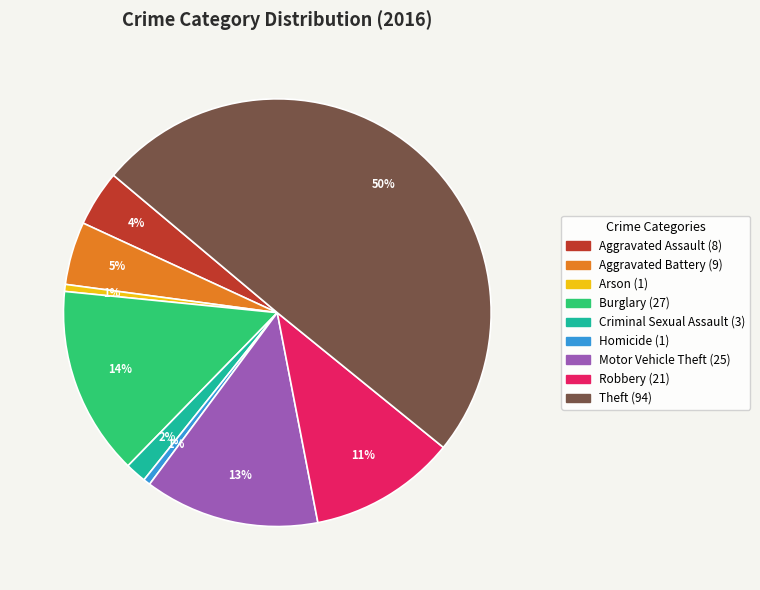

Does Aggravated Battery represent more than half of the total?

No